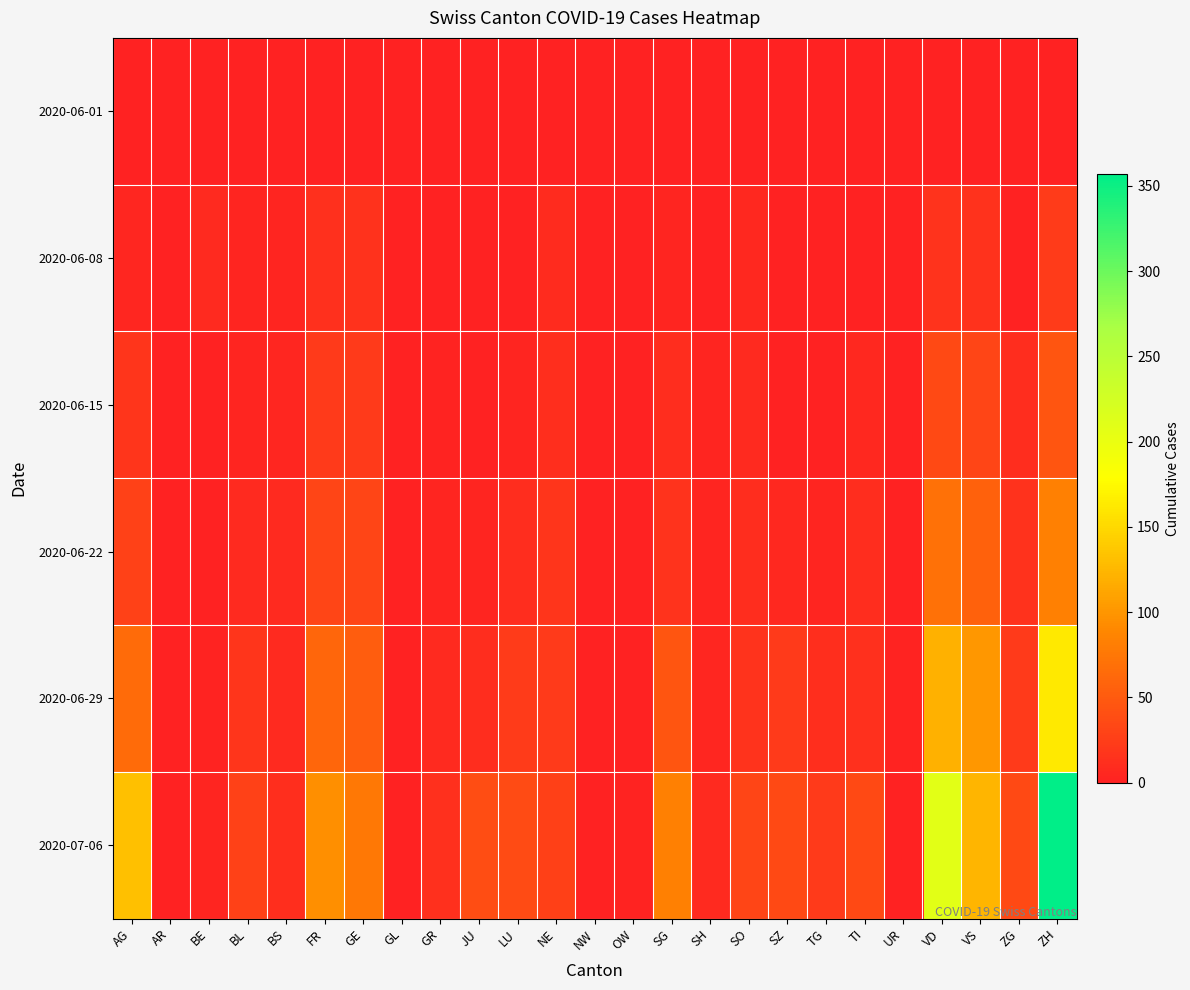

What is the spread (max minus min) of values at GR?

13